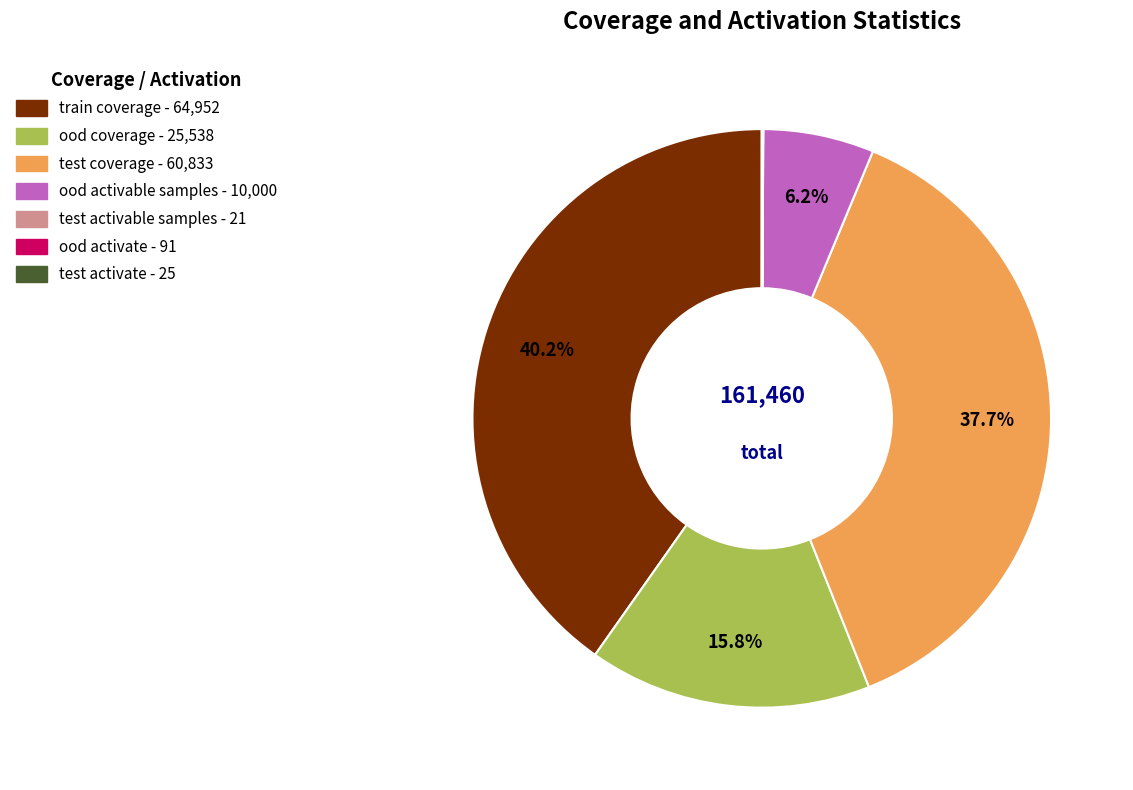

To the nearest percent, what percentage of the pie is train coverage?

40%